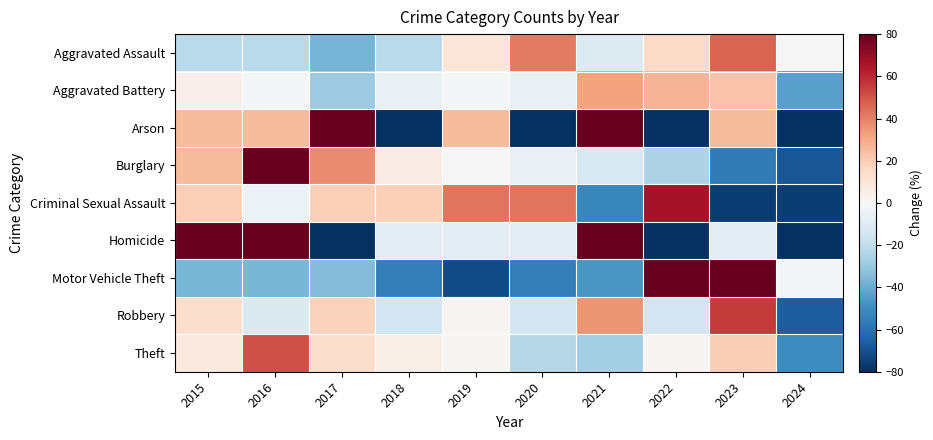

Count the number of categories in the chart.

10